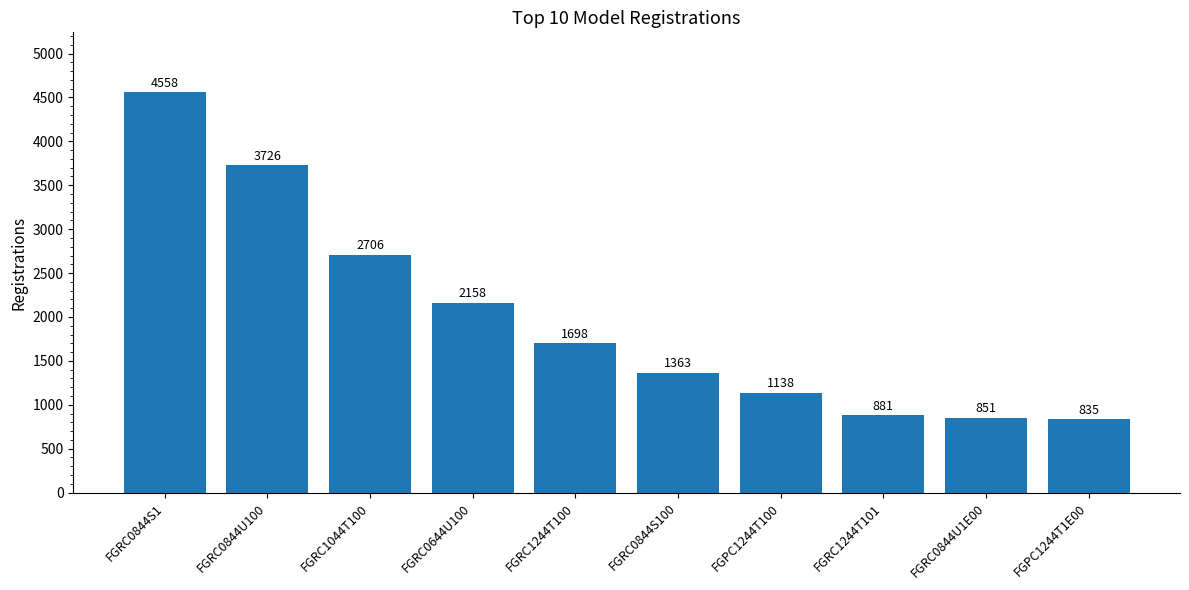

What is the average value?

1991